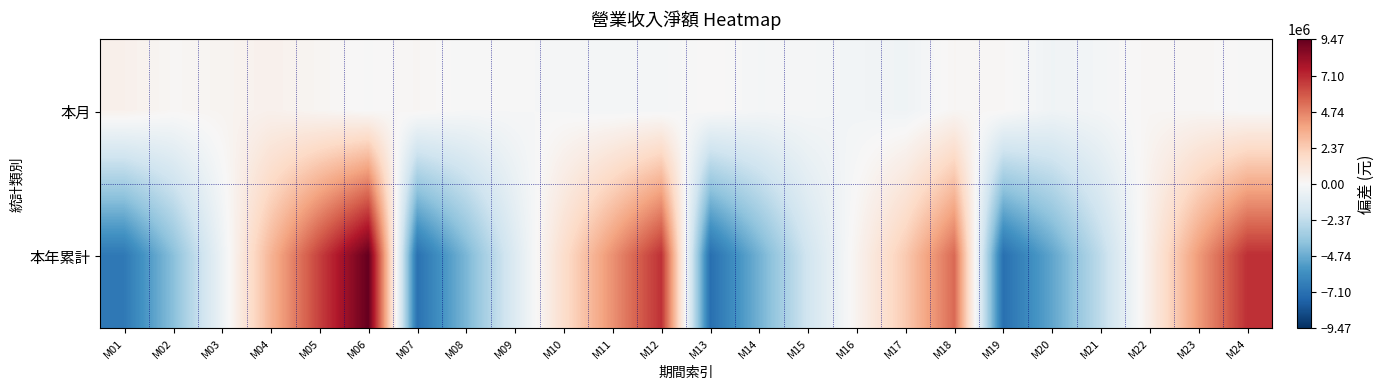

What is the difference between the highest and lowest values at M20?

4575875.0